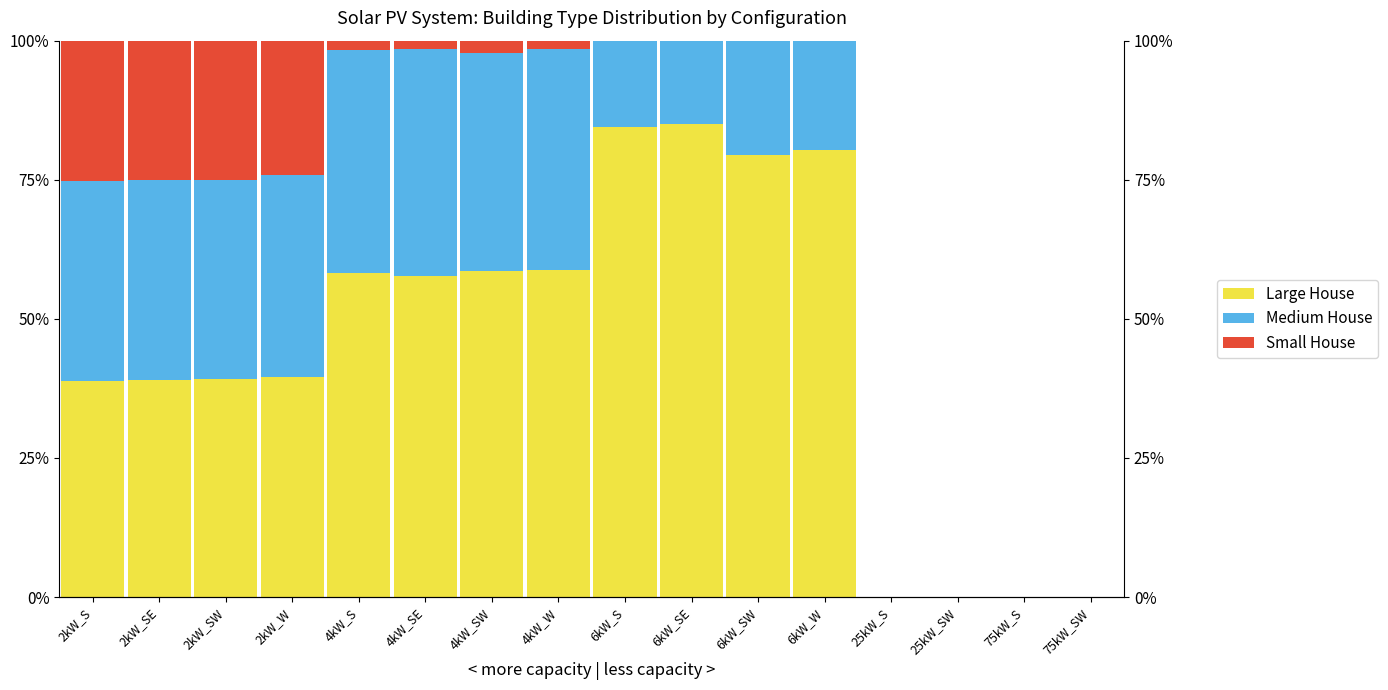

How many groups of bars are there?

16